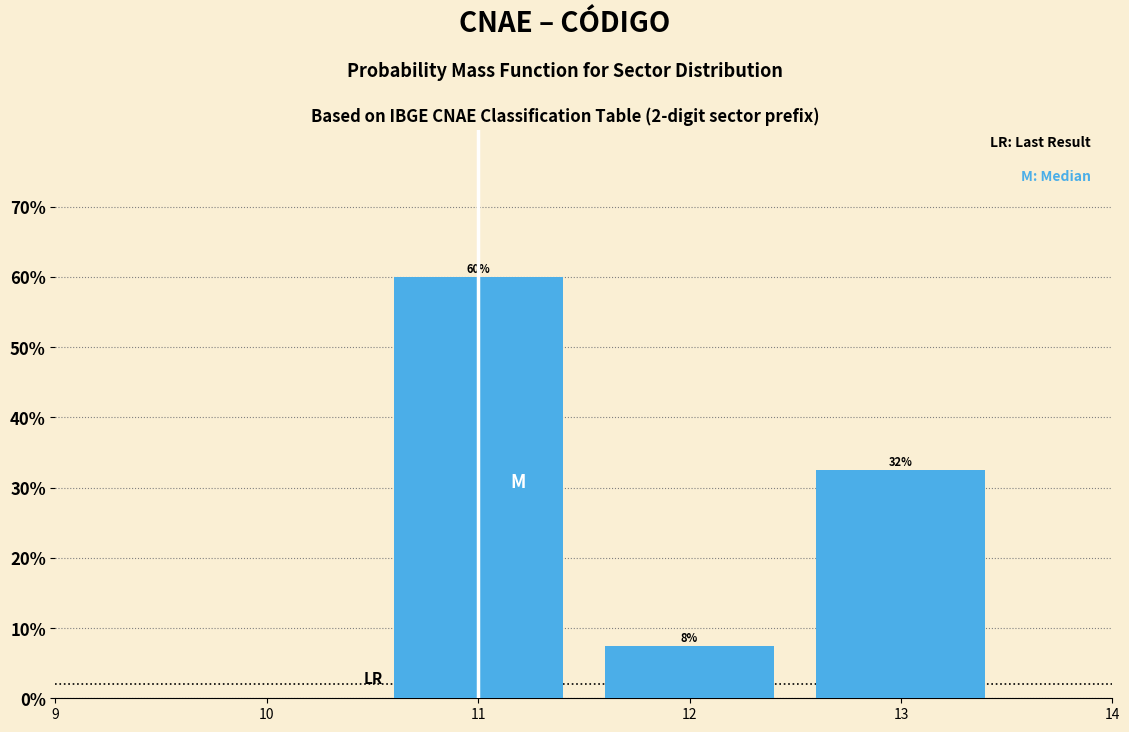

Are the bars horizontal?

No